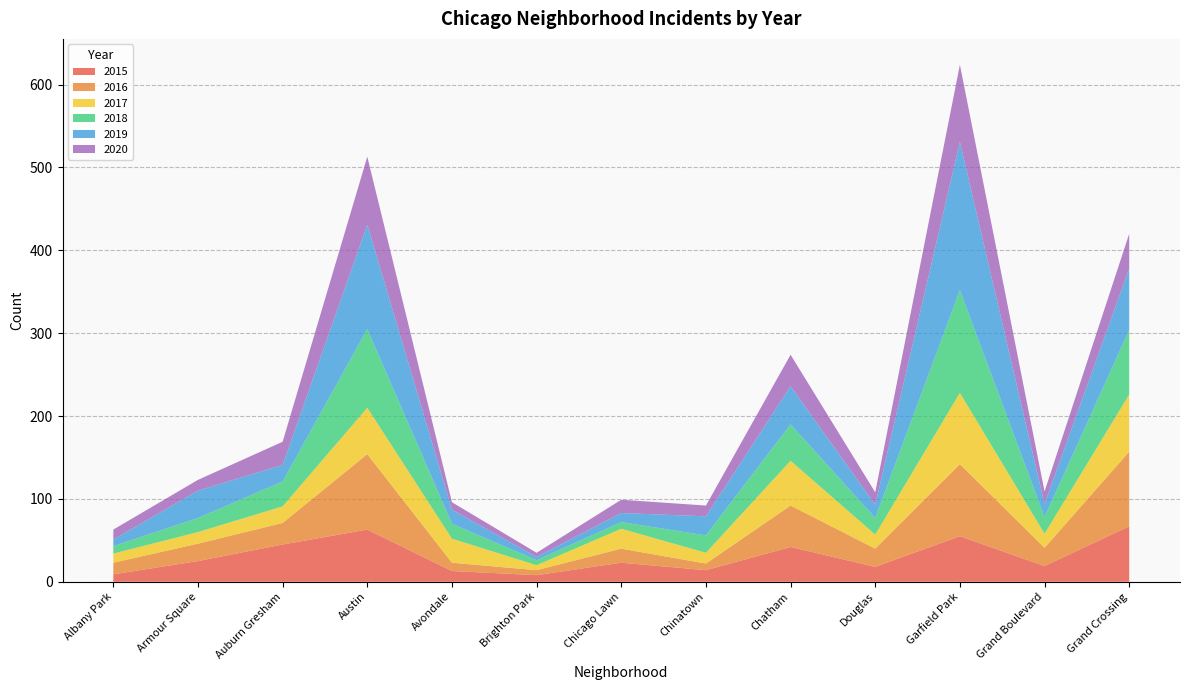

Reading left to right, what are all the values shown in this chart?

2015: 9	25	45	63	13	8	23	14	42	18	55	19	67
2016: 14	21	26	91	10	6	17	8	50	22	87	22	90
2017: 11	14	20	56	29	6	24	13	54	17	86	17	69
2018: 9	17	30	95	18	6	8	21	44	20	124	20	78
2019: 8	33	20	126	17	4	11	23	46	16	179	16	74
2020: 12	13	28	82	9	5	16	13	38	15	93	15	42